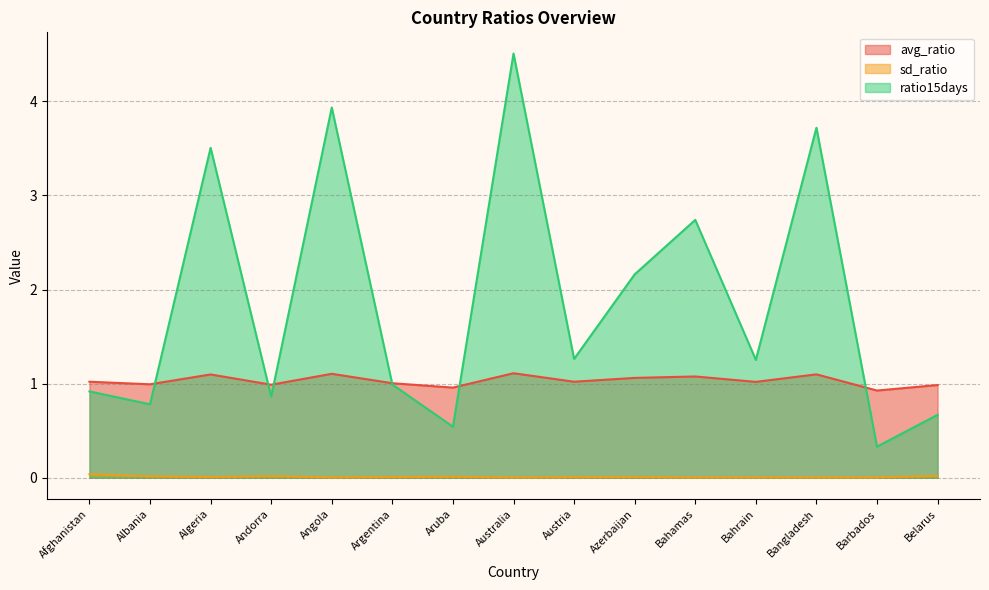

How many intersections are there between ratio15days and avg_ratio?

6